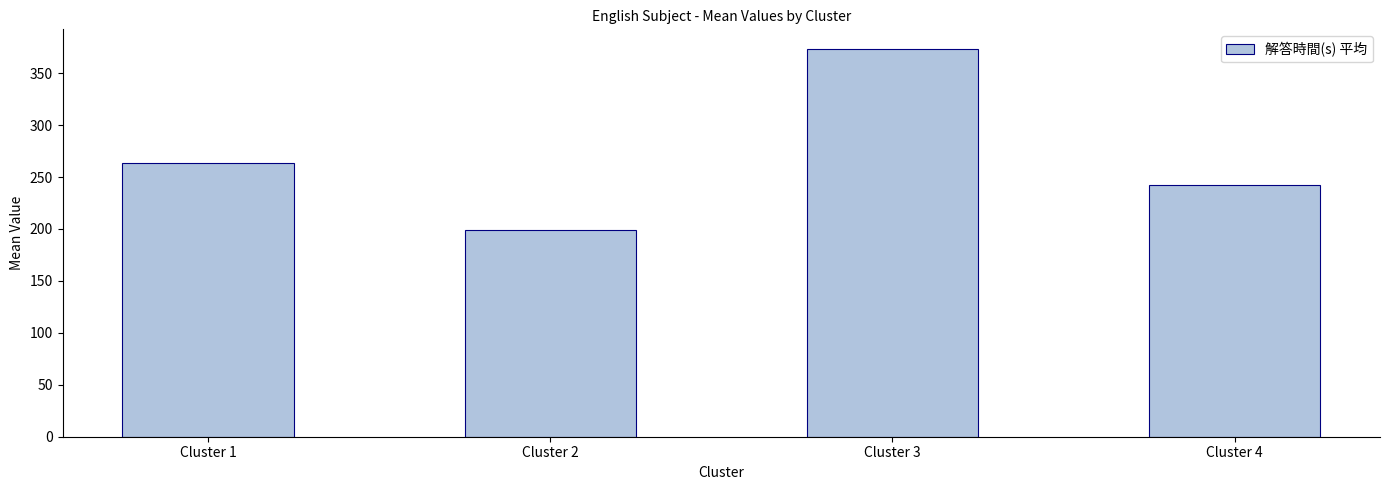

Rank the categories by value from highest to lowest.

Cluster 3, Cluster 1, Cluster 4, Cluster 2